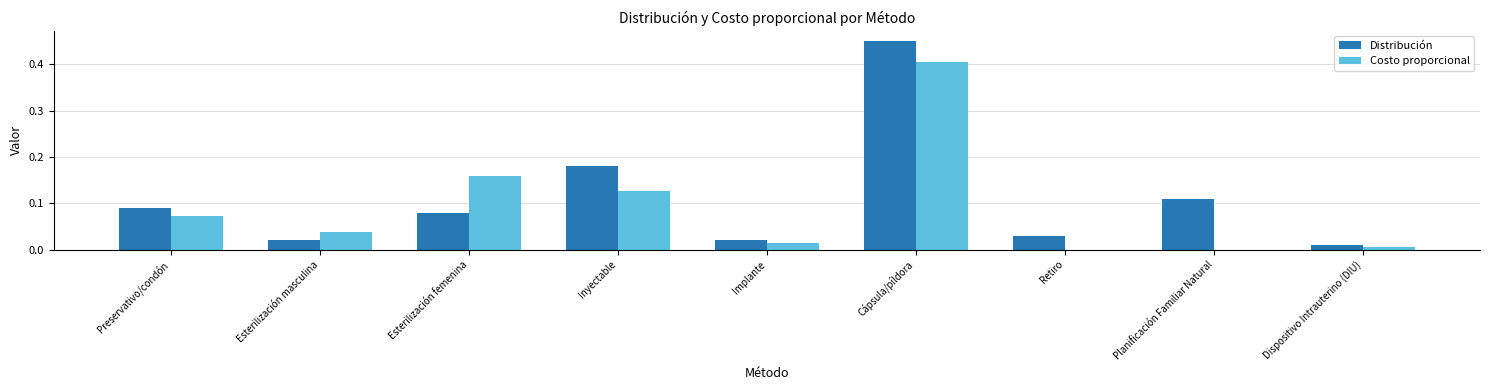

How many data points does each series have?

9